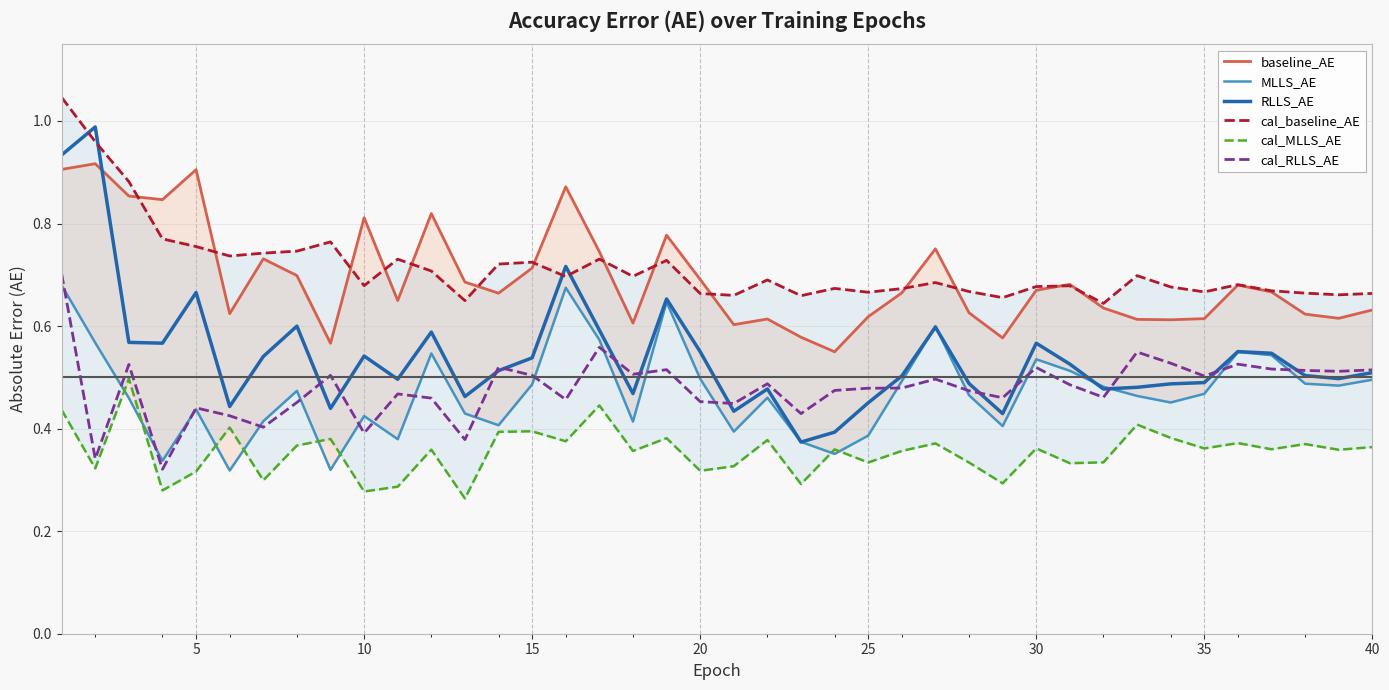

True or false: RLLS_AE has a value of 0.2 at 10.

False